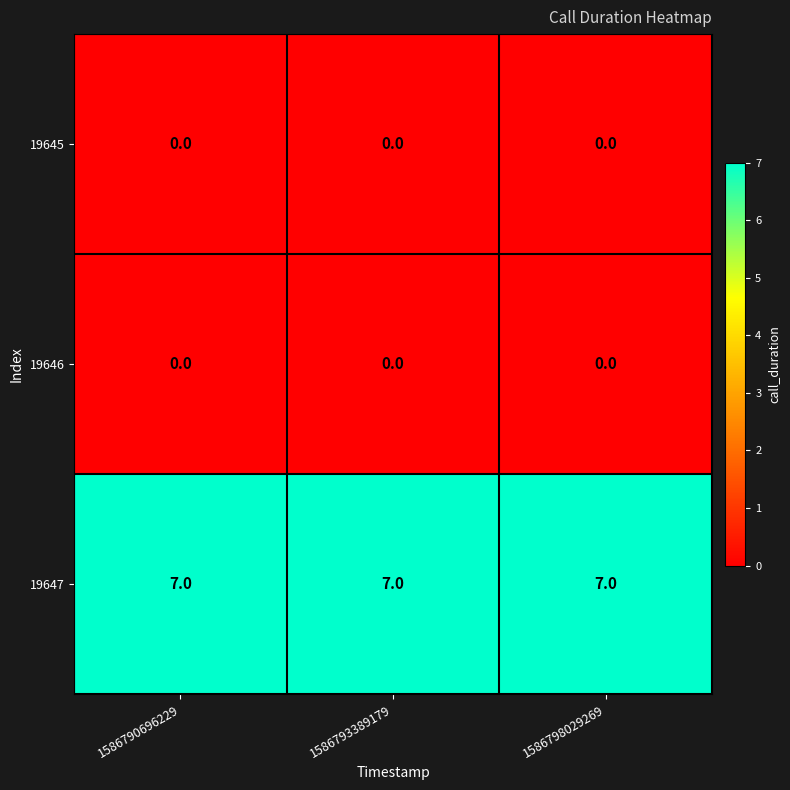

What is the approximate value of 19647 at 1586793389179?

7